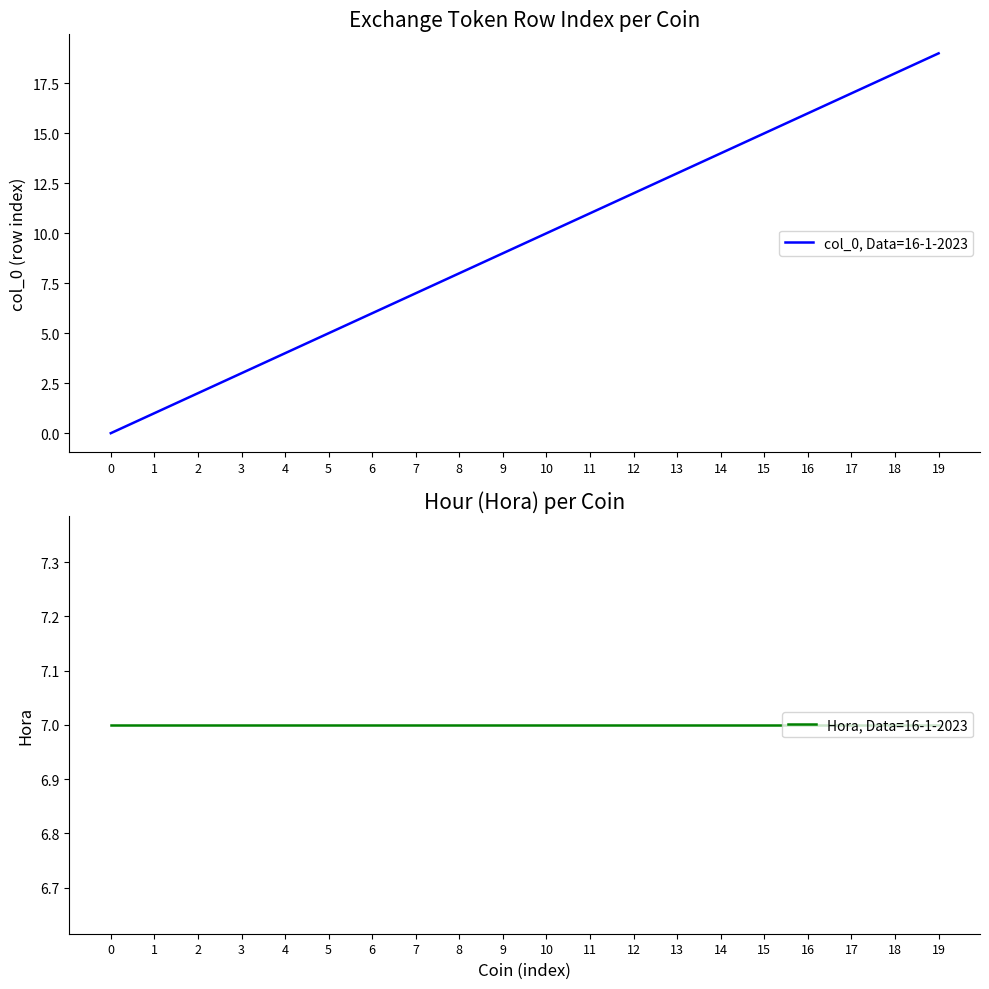

At how many categories does at least one series exceed 0?

20